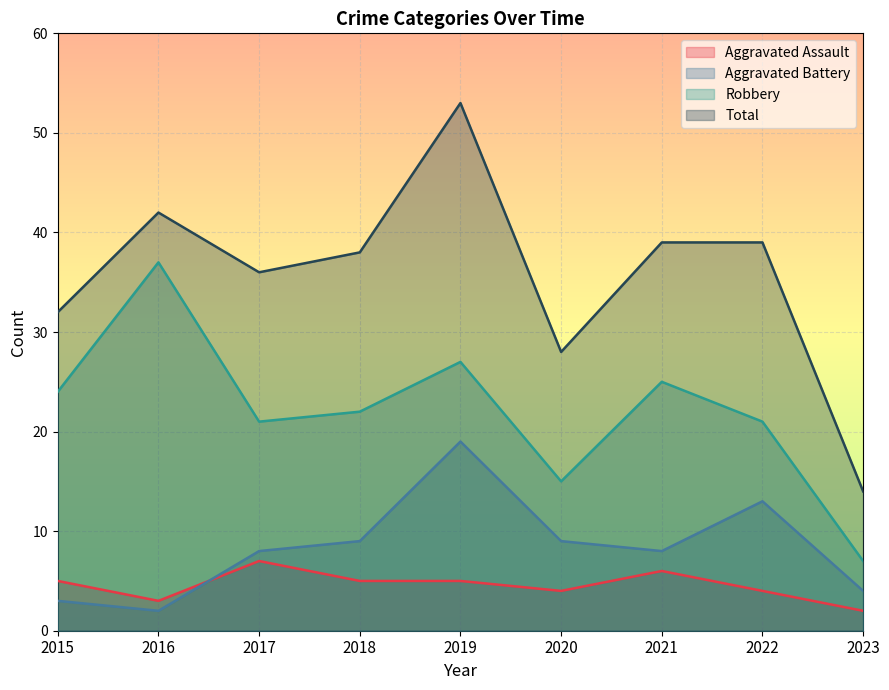

At which category does Total reach its first local valley?

2017